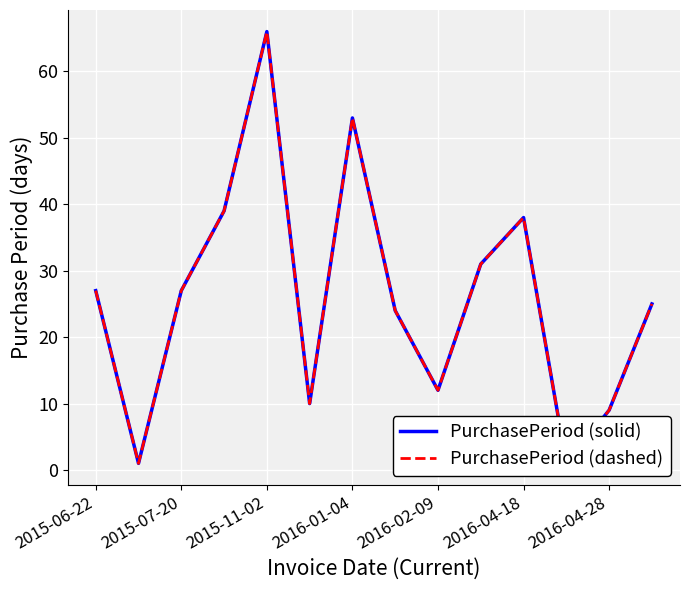

In PurchasePeriod (solid), how many points are lower than both neighbors (excluding endpoints)?

4